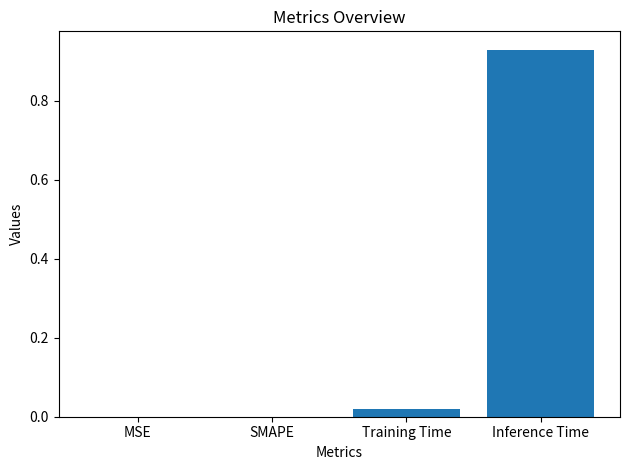

How many data points does each series have?

4